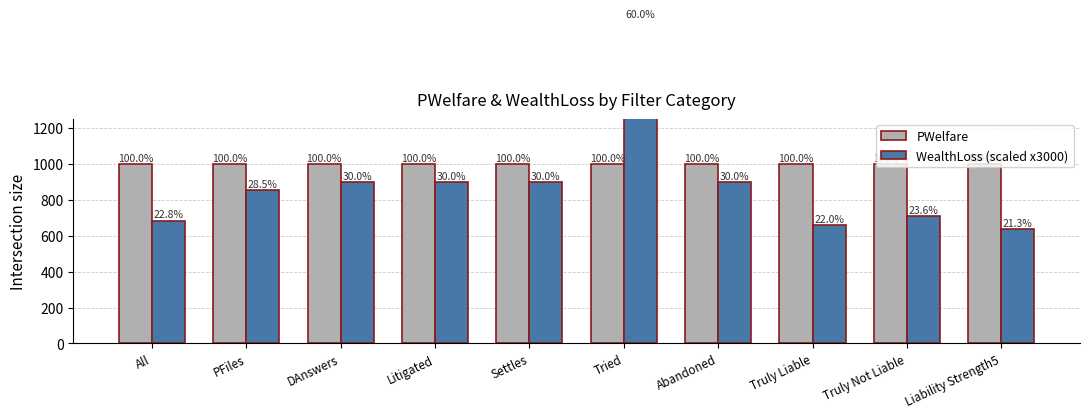

At which label is WealthLoss (scaled x3000) closest to 1219?

DAnswers